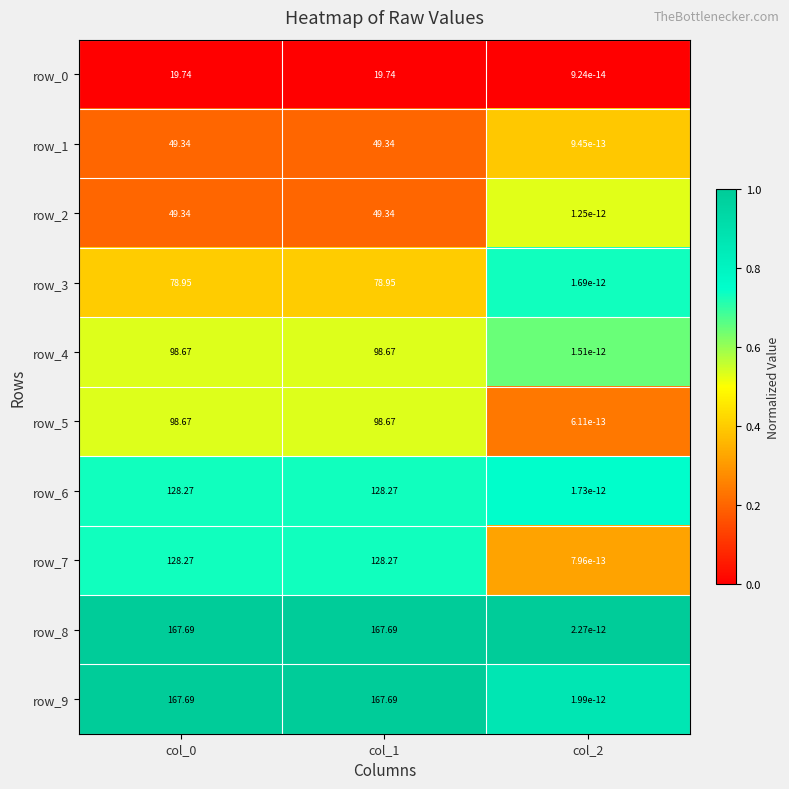

Is the value of row_5 at col_2 greater than the value of row_6 at col_1?

No